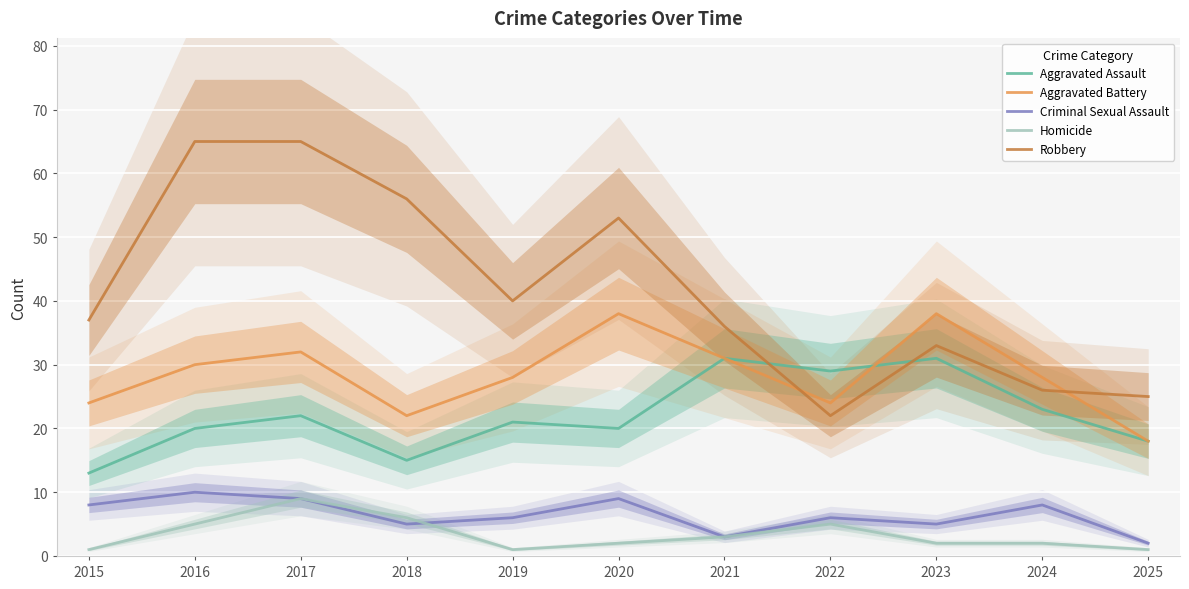

In Aggravated Assault, how many points are lower than both neighbors (excluding endpoints)?

3